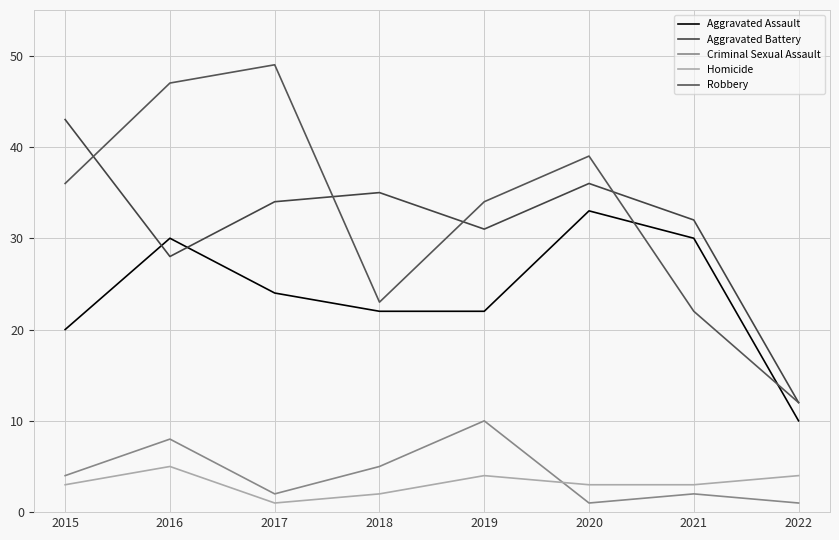

Is it true that Homicide equals 3 at 2021?

True